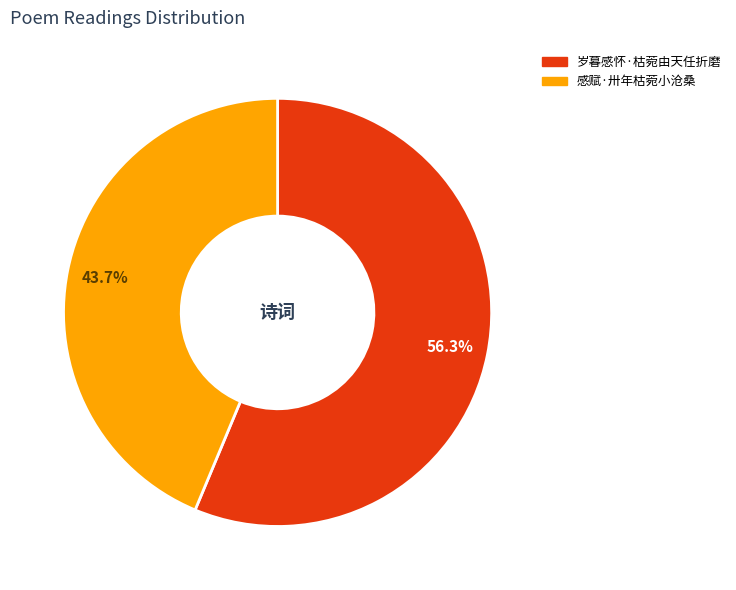

Rank the categories by value from lowest to highest.

感赋·卅年枯菀小沧桑, 岁暮感怀·枯菀由天任折磨